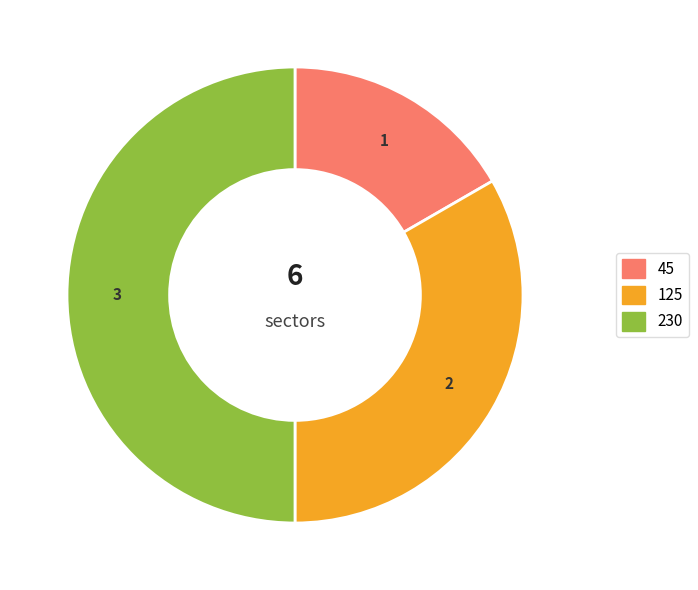

Between 125 and 45, which is larger?

125